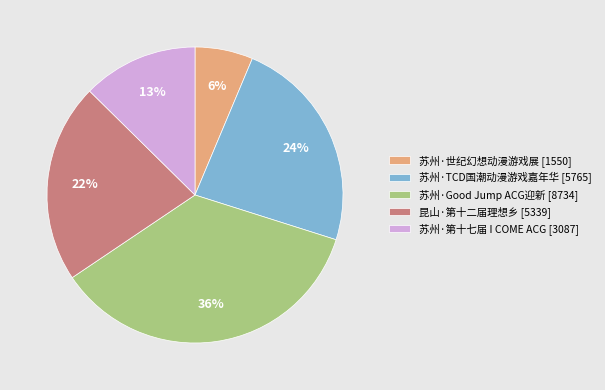

Is there a majority slice in this chart?

No